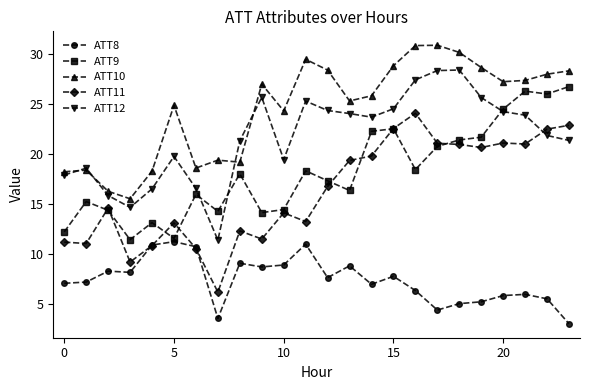

What is the highest value of the ATT11 series?

24.0